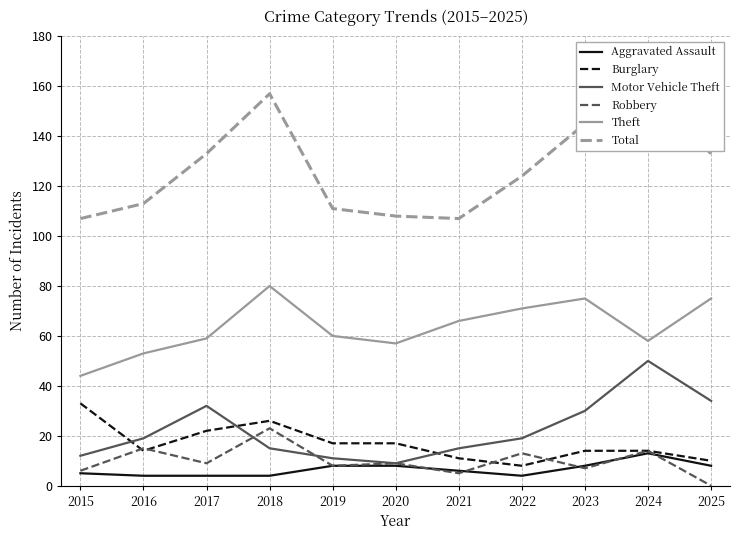

Which series has the widest spread of values?

Total